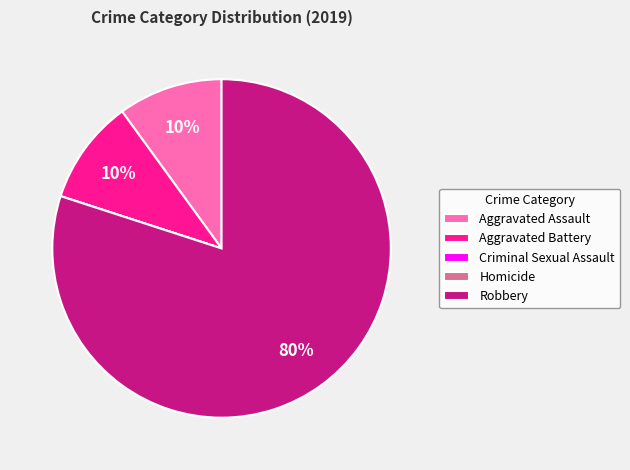

Is Robbery the majority of the pie?

Yes